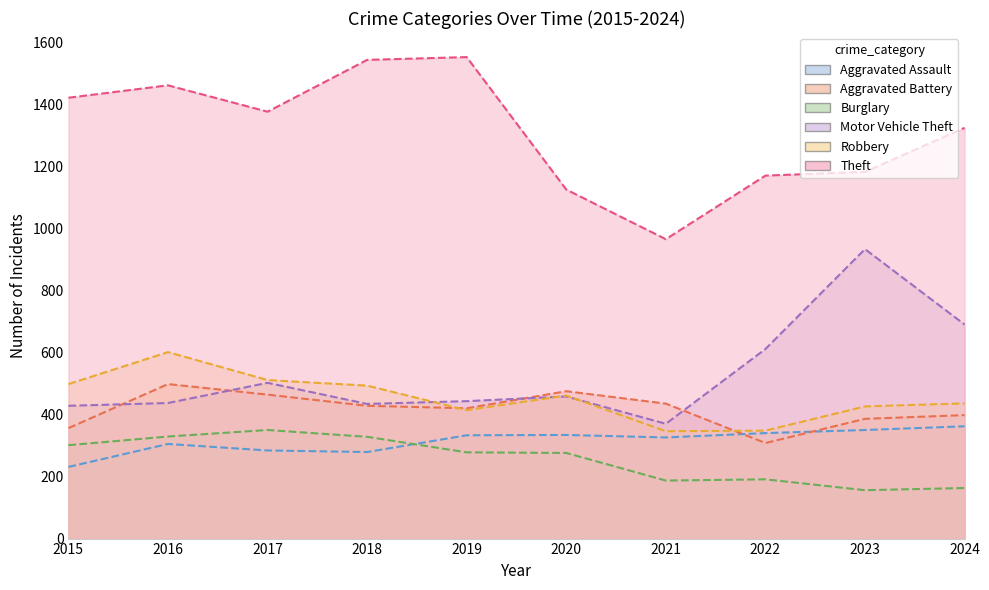

Reading left to right, transcribe all the data shown in this chart.

Aggravated Assault: 231	305	284	279	333	334	326	340	350	362
Aggravated Battery: 356	498	464	428	420	475	435	308	386	398
Burglary: 301	329	350	328	278	276	187	191	156	163
Motor Vehicle Theft: 428	437	502	434	443	458	370	611	933	690
Robbery: 498	601	511	493	414	461	346	348	426	436
Theft: 1421	1461	1376	1543	1552	1125	965	1170	1182	1324